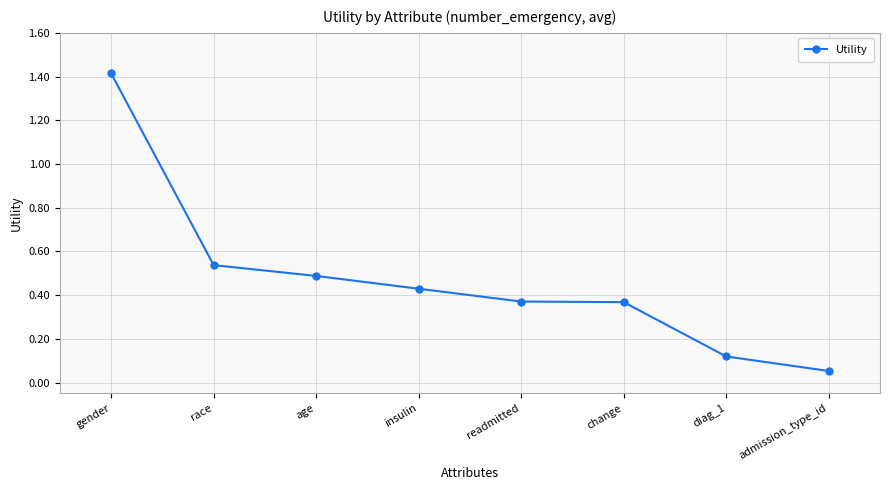

What is the sum of all values?

3.8